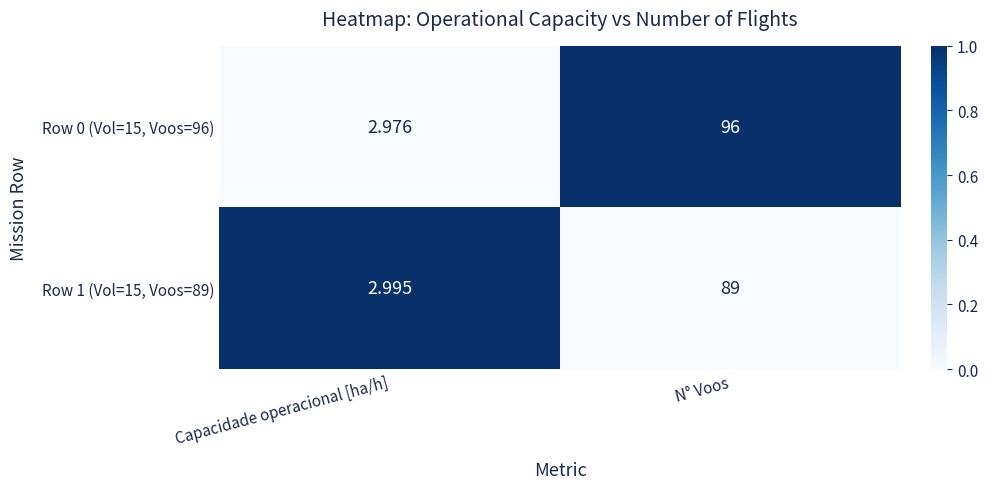

Is the value of Row 1 (Vol=15, Voos=89) at N° Voos greater than the value of Row 0 (Vol=15, Voos=96) at Capacidade operacional [ha/h]?

Yes